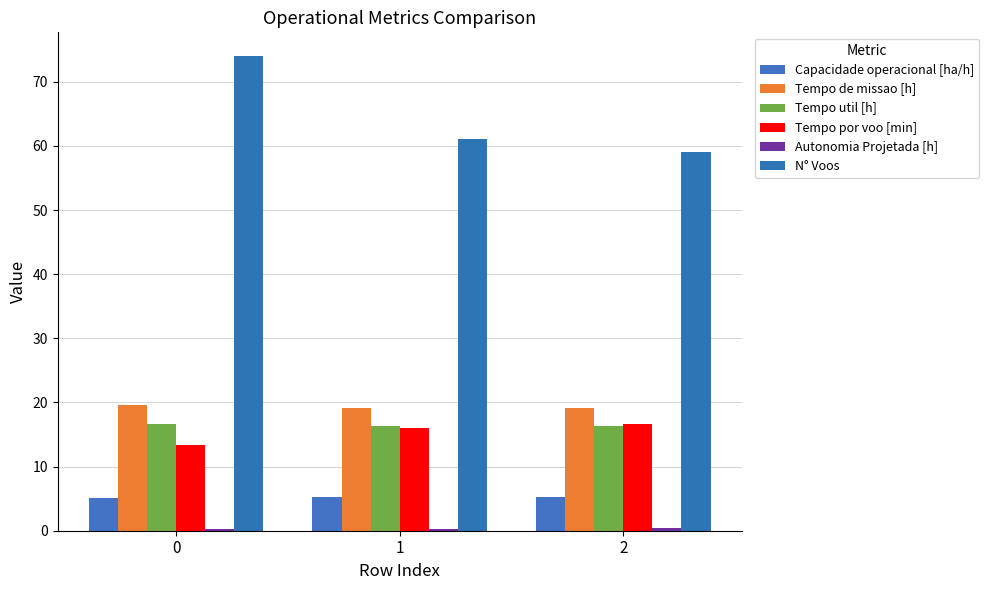

What is the approximate value of Capacidade operacional [ha/h] at 2?

5.2